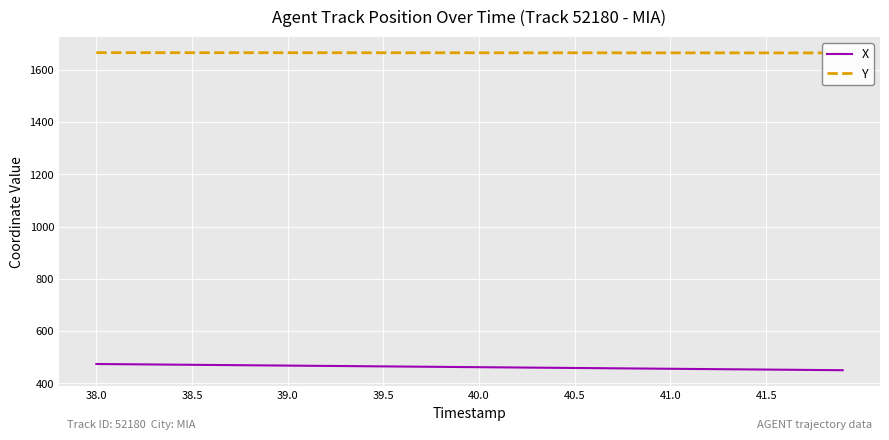

Is it true that X equals 213.9 at 40.5?

False